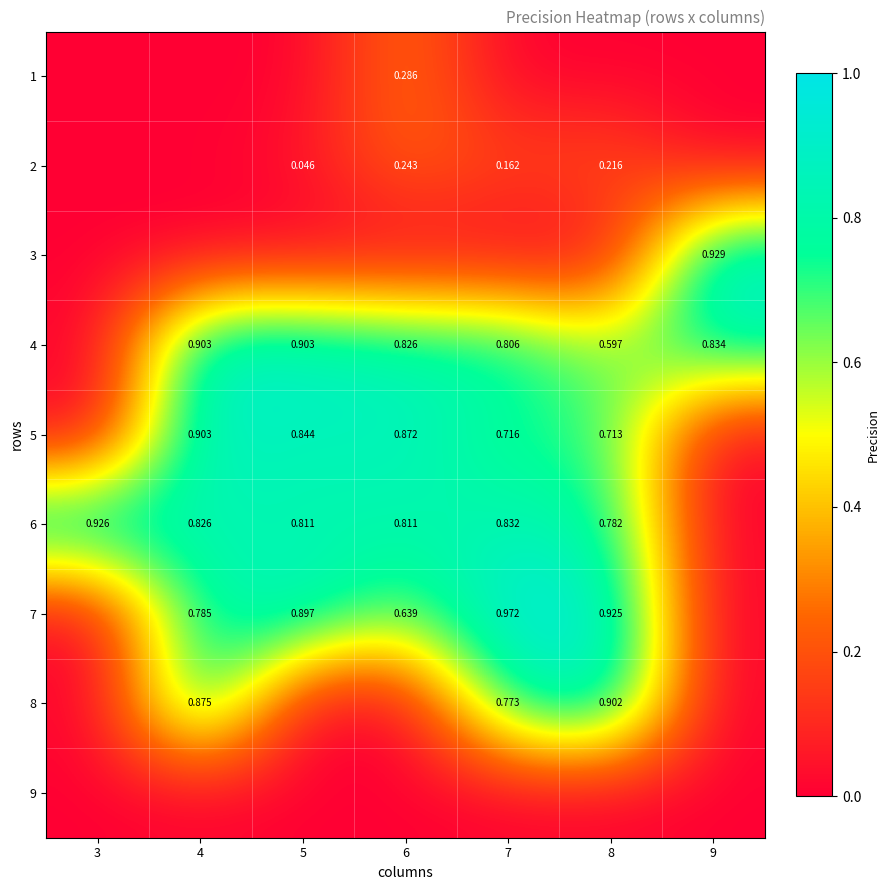

What is the spread (max minus min) of values at 9?

0.9